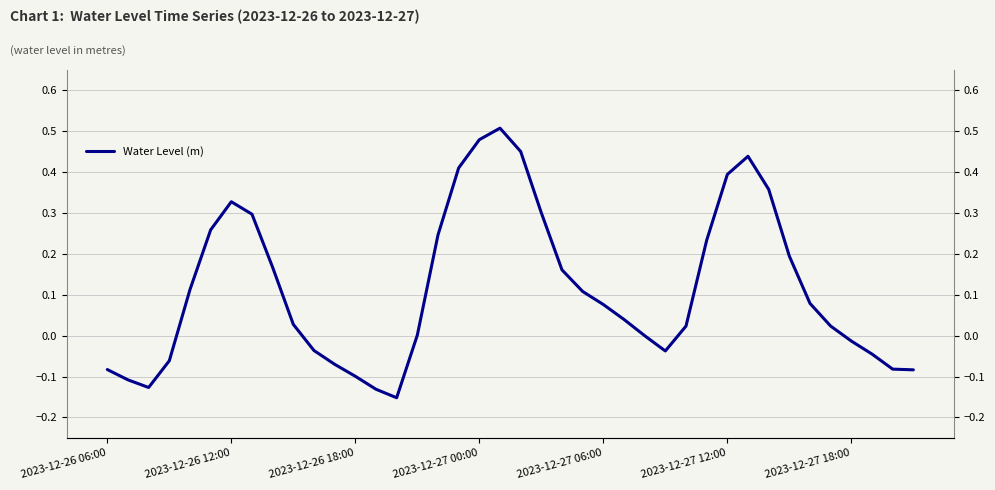

How many data points are less than 0?

14